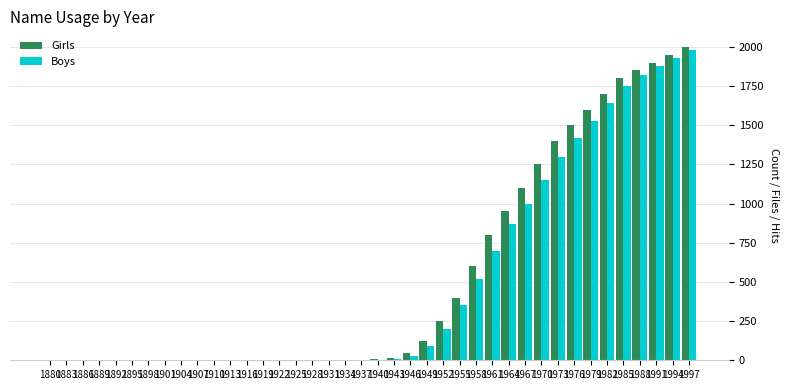

At which label is Boys closest to 990?

1967